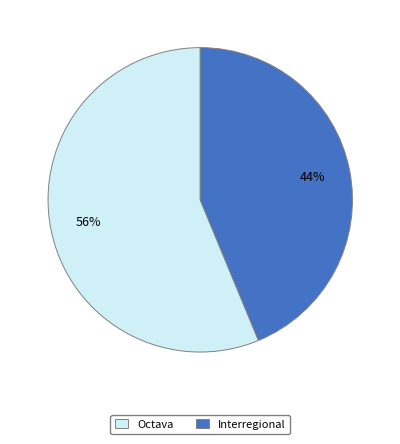

The Interregional slice represents 36% of the pie. True or false?

False